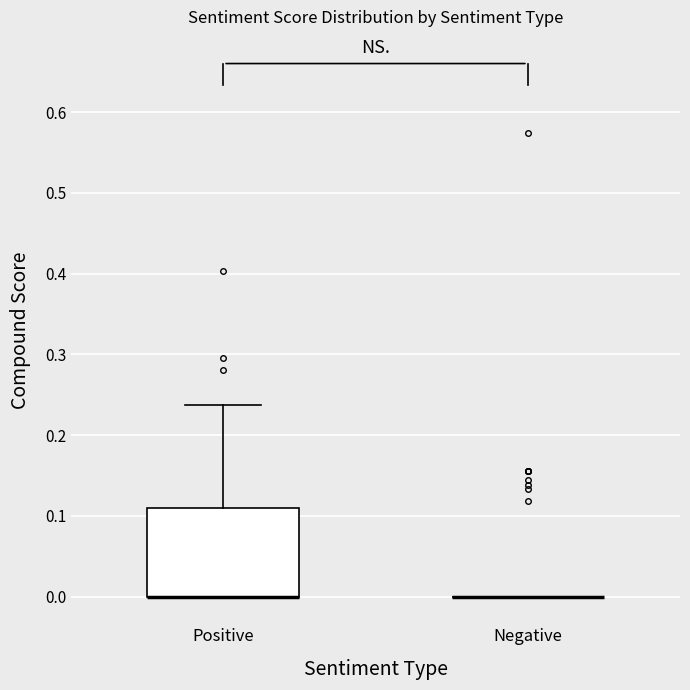

Reading left to right, transcribe this box plot: for each box, give where its median line is, the range the box spans, and where its two whiskers end, as read against the y-axis. The values are not printed on the chart, so give them approximately, as read against the axis.

Positive: median 0.00 (drawn on the box's lower edge), box 0.00 to 0.11, whiskers 0.00 to 0.24
Negative: box collapsed to a line at 0.00, whiskers 0.00 to 0.00